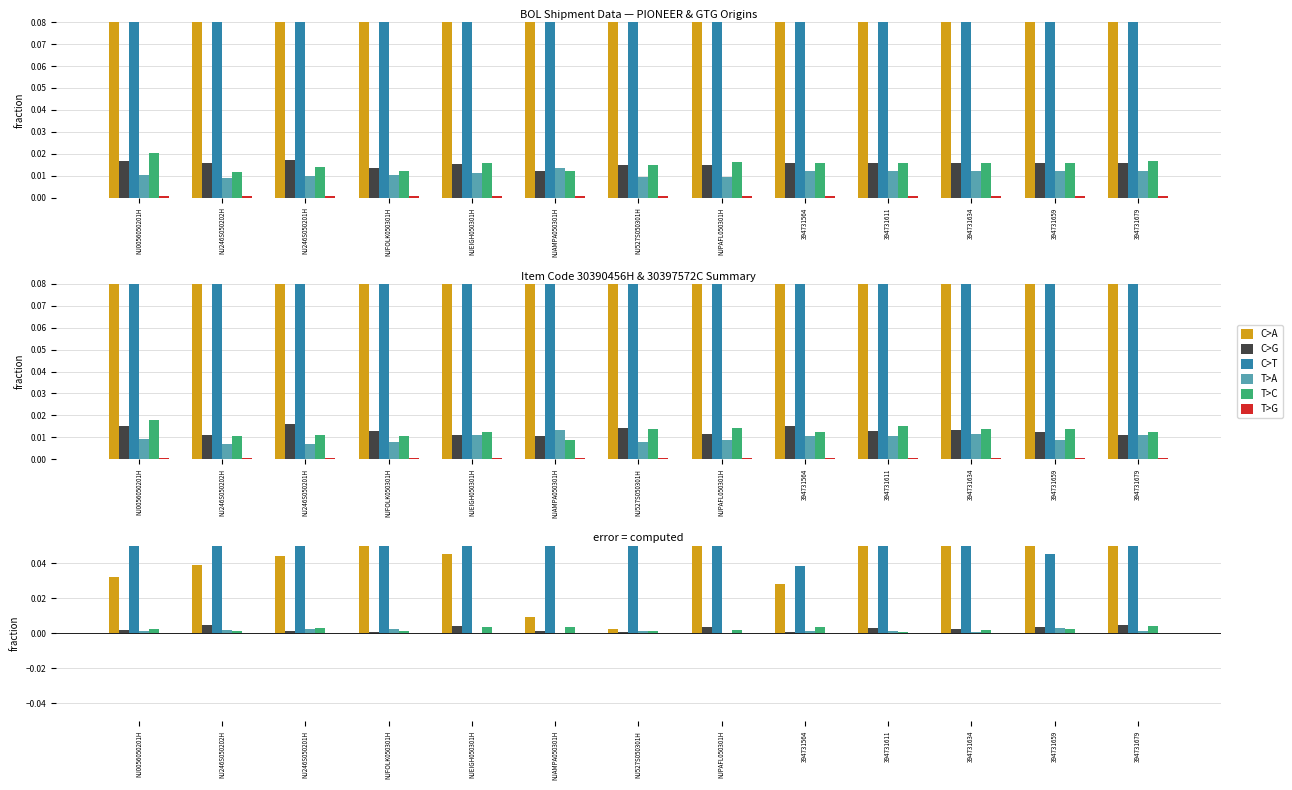

How many groups of bars are there?

13